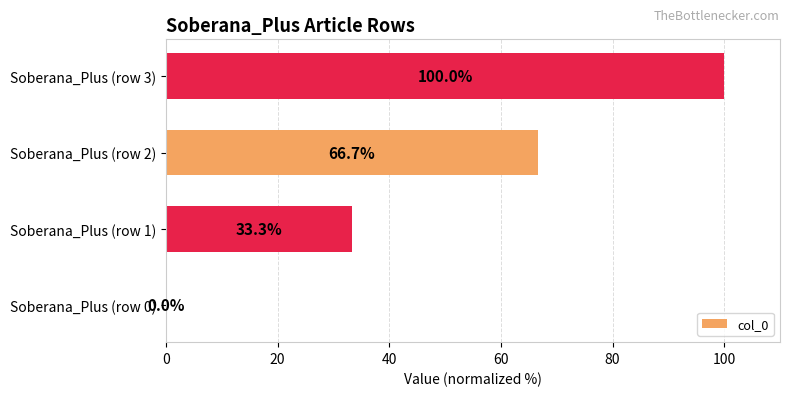

Reading bottom to top, transcribe all the data shown in this chart.

Soberana_Plus (row 0)=0.0	Soberana_Plus (row 1)=33.3	Soberana_Plus (row 2)=66.7	Soberana_Plus (row 3)=100.0